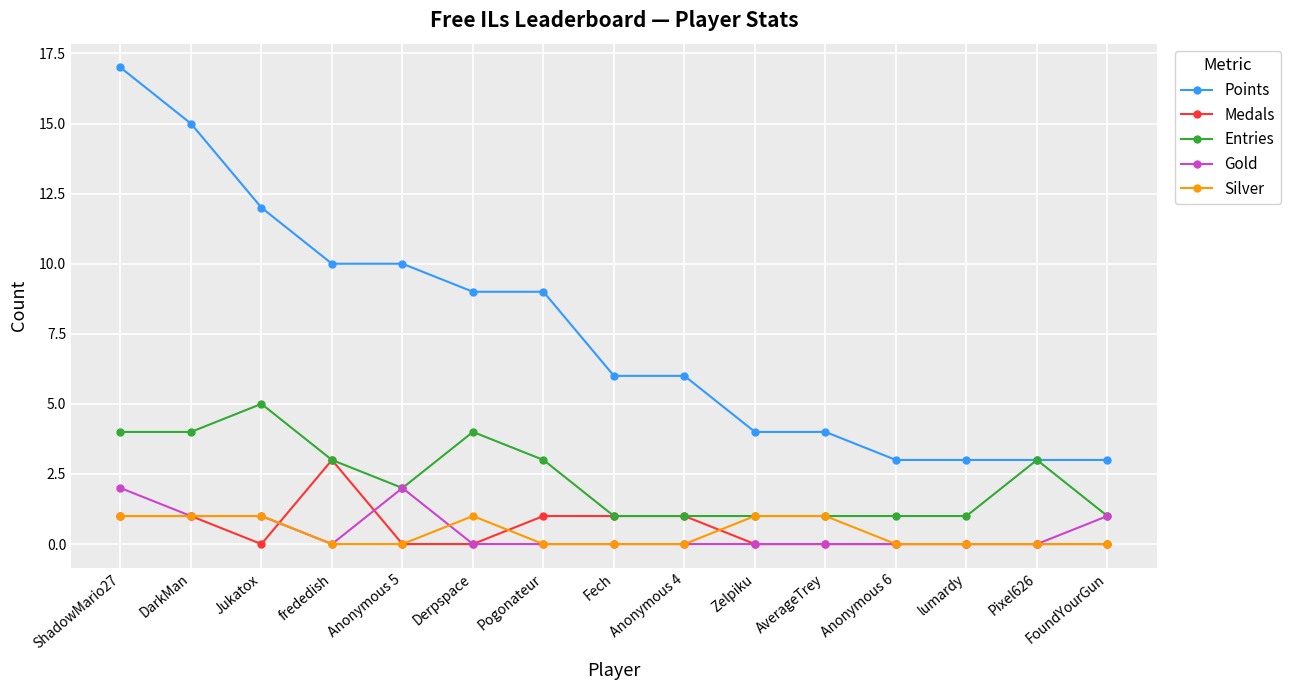

True or false: Gold and Points intersect in this chart.

False